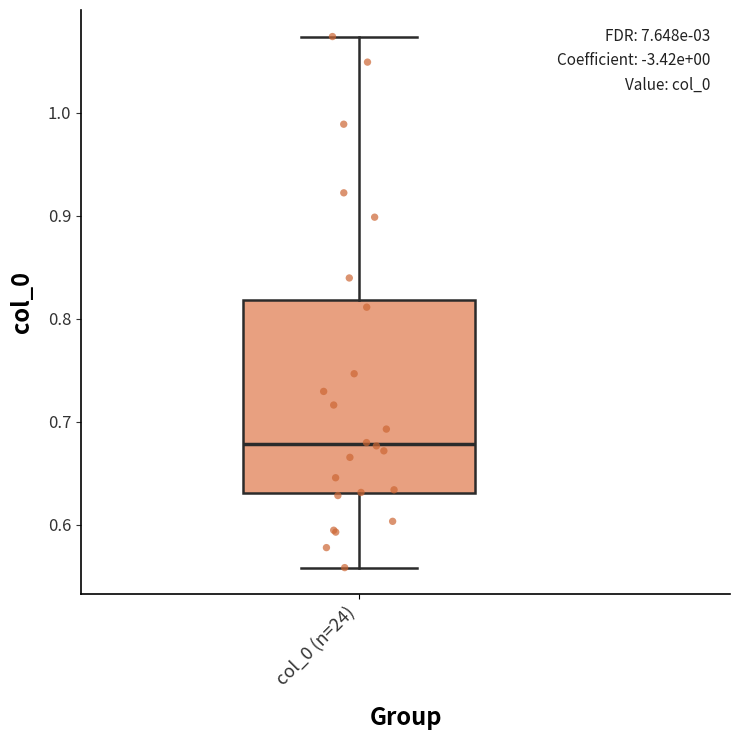

Transcribe this box plot: give where the median line is, the range the box spans, and where the two whiskers end, as read against the y-axis. The values are not printed on the chart, so give them approximately, as read against the axis.

median 0.68, box 0.63 to 0.82, whiskers 0.56 to 1.07